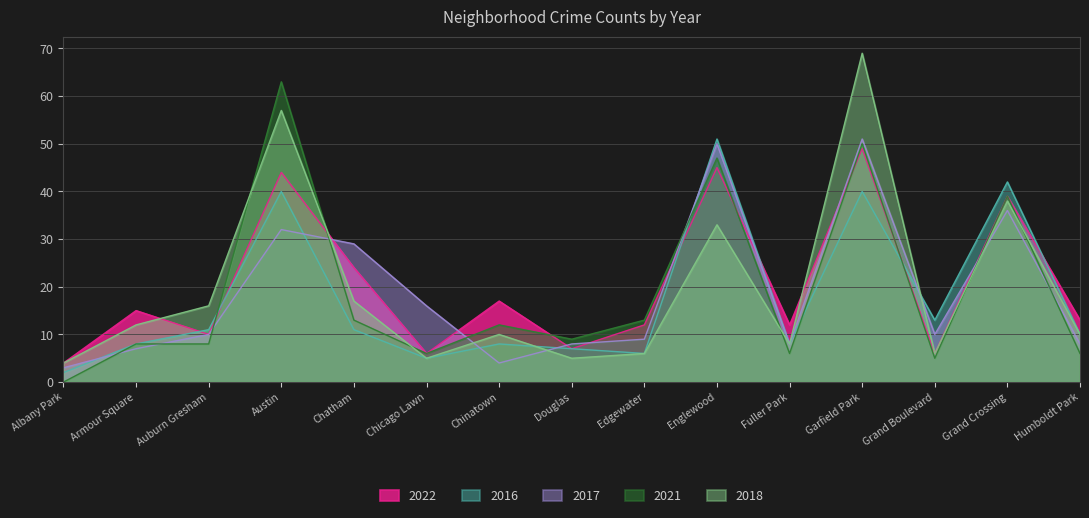

What is the difference between the second highest and second lowest values in the 2021 series?

45